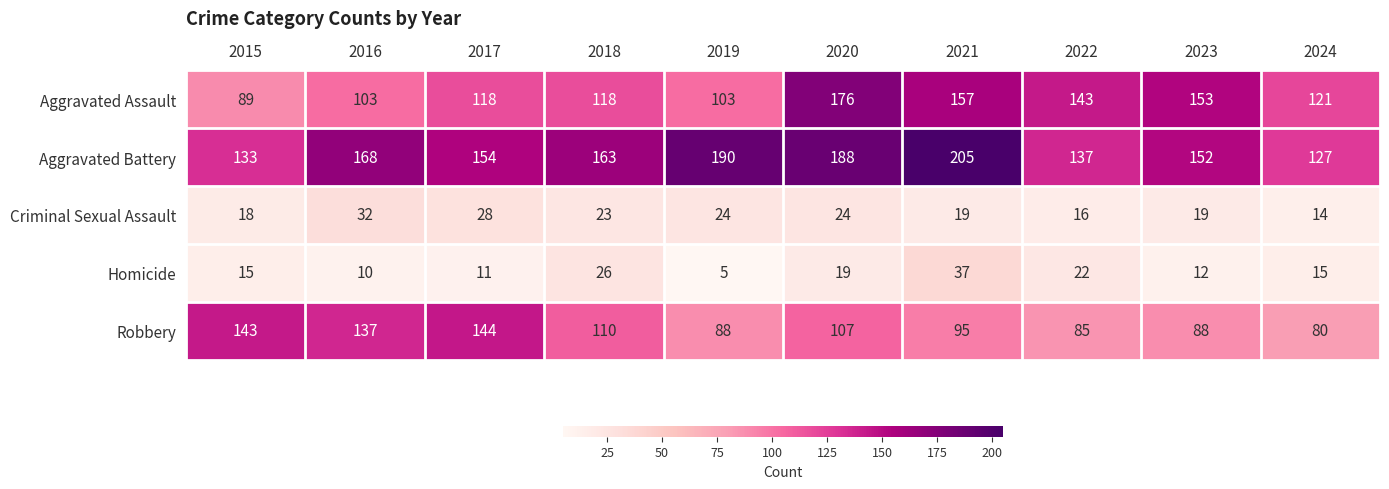

What value does the Homicide series have at 2022, to the nearest 5?

20